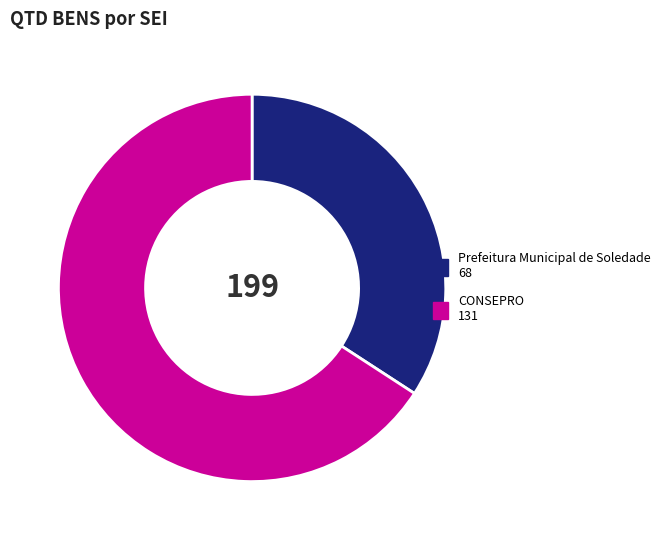

Is there a majority slice in this chart?

Yes